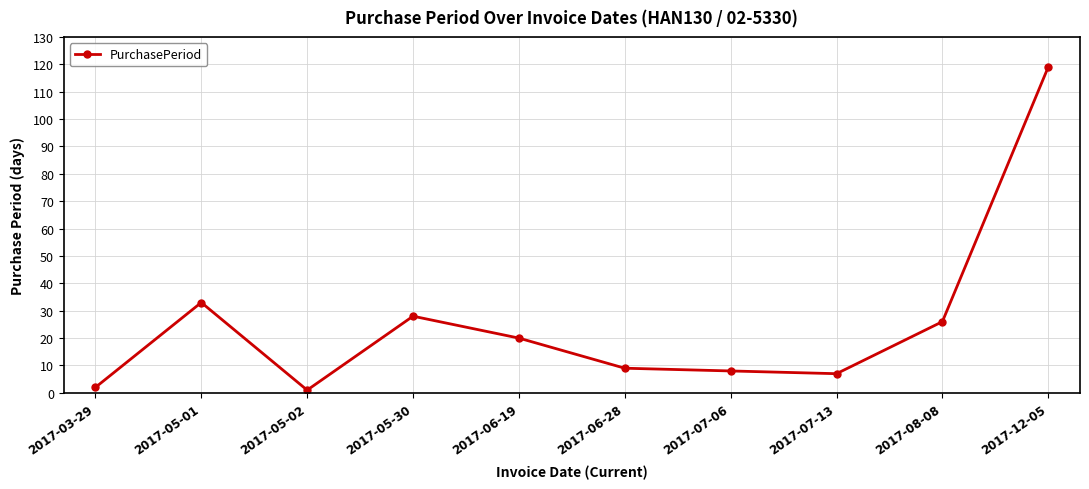

What is the smallest value displayed?

1